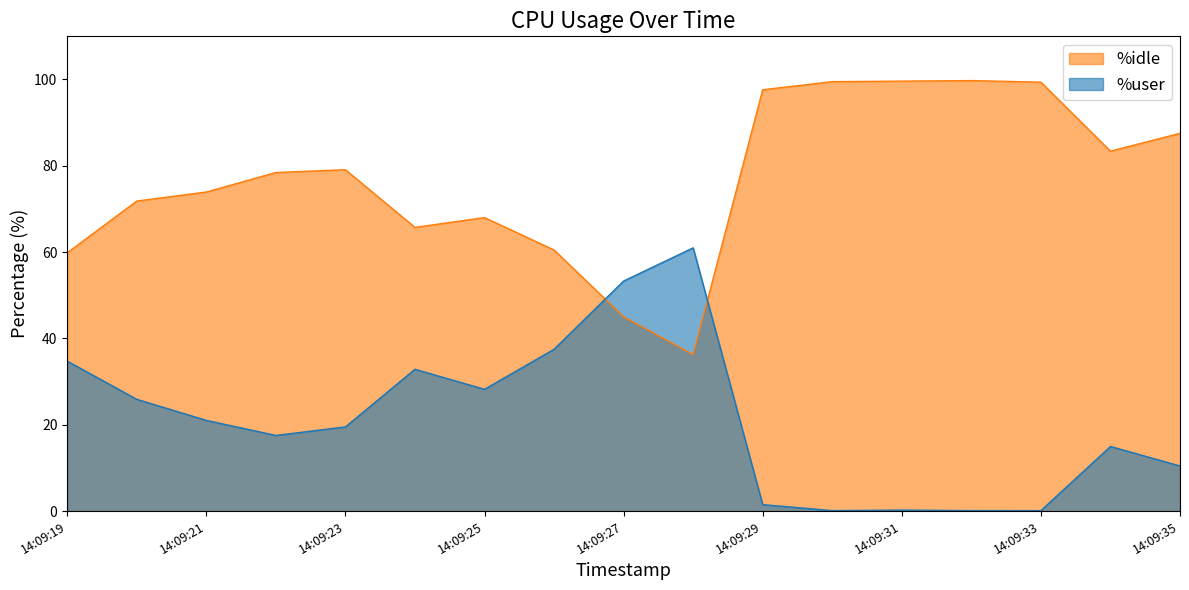

Rank the series by their average value, from lowest to highest.

%user, %idle